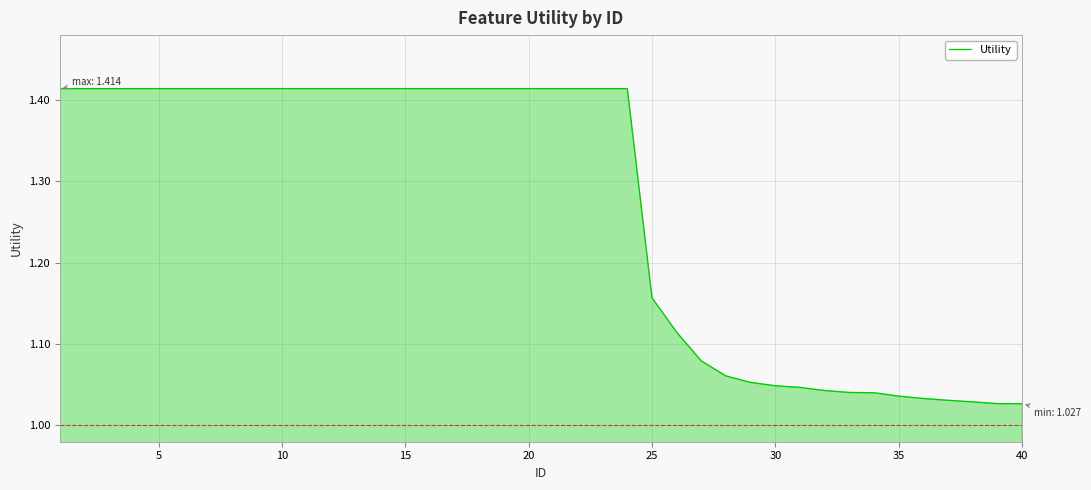

What is the difference between the maximum and minimum values?

0.4